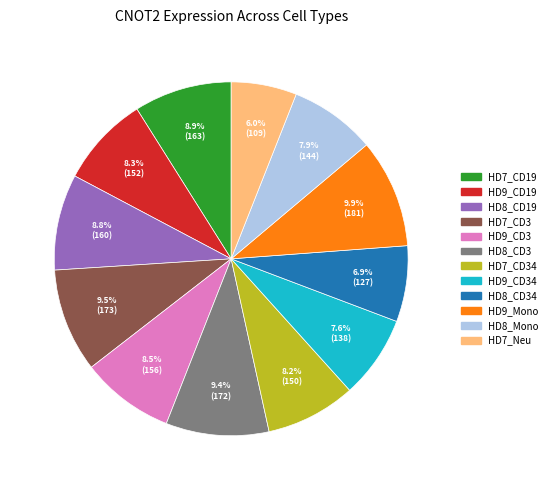

Is there a majority slice in this chart?

No